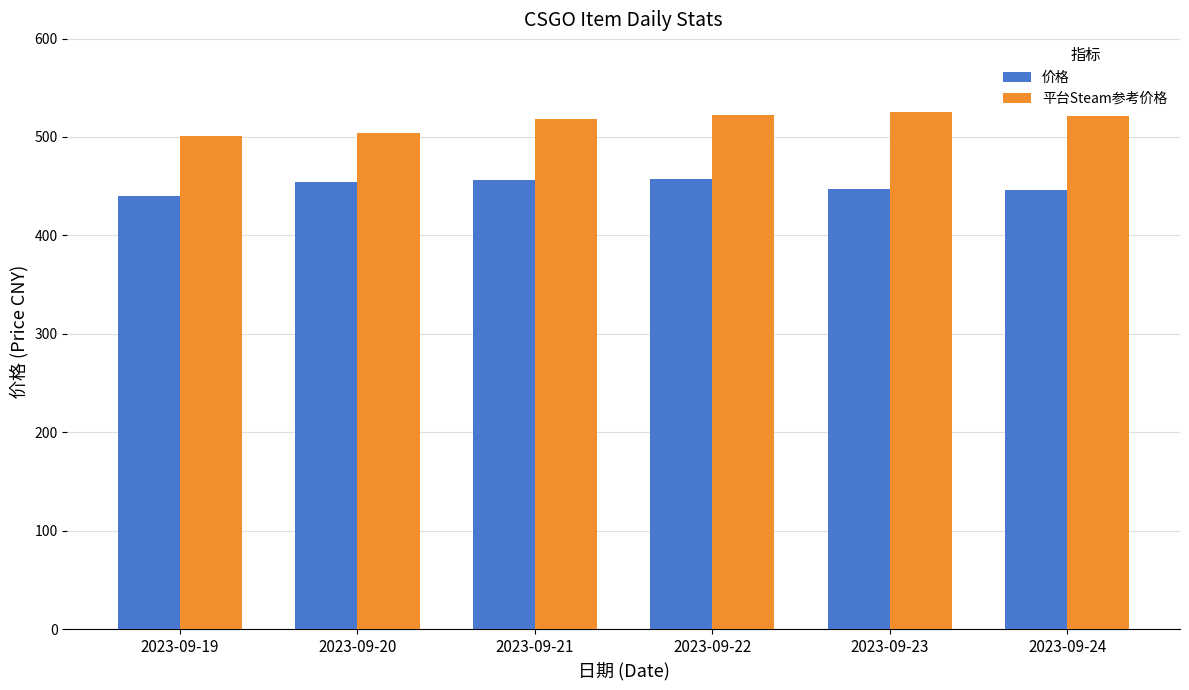

What is the spread (max minus min) of values at 2023-09-20?

49.7